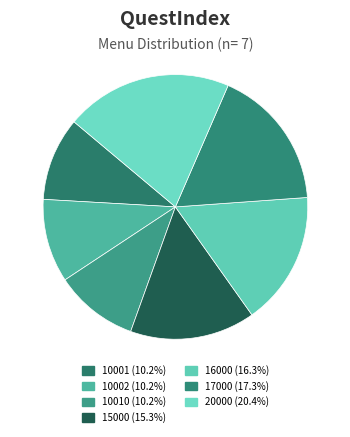

Count the number of slices in the pie.

7